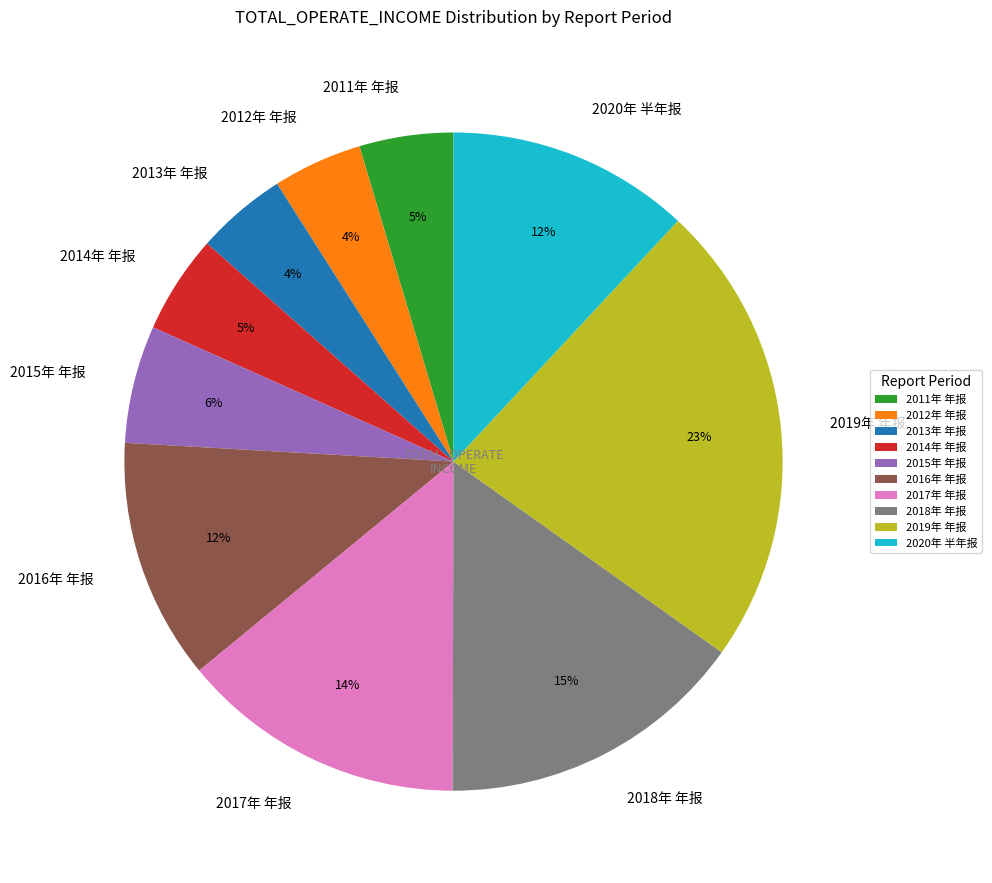

Combined, do 2017年 年报 and 2016年 年报 account for over 50%?

No